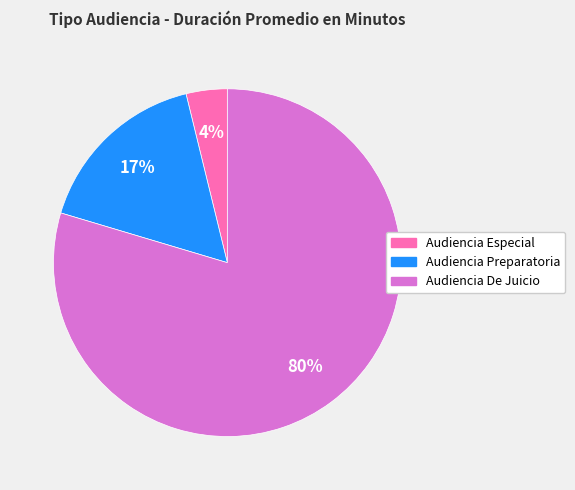

To the nearest percent, what is the average slice percentage?

33%